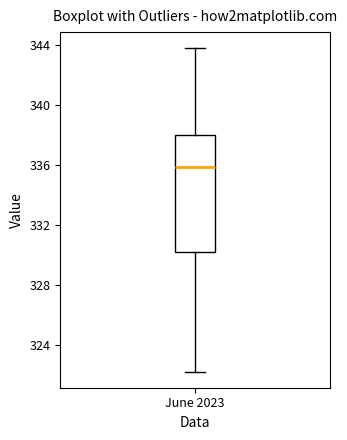

Transcribe this box plot: give where the median line is, the range the box spans, and where the two whiskers end, as read against the y-axis. The values are not printed on the chart, so give them approximately, as read against the axis.

median 336, box 330 to 338, whiskers 322 to 344